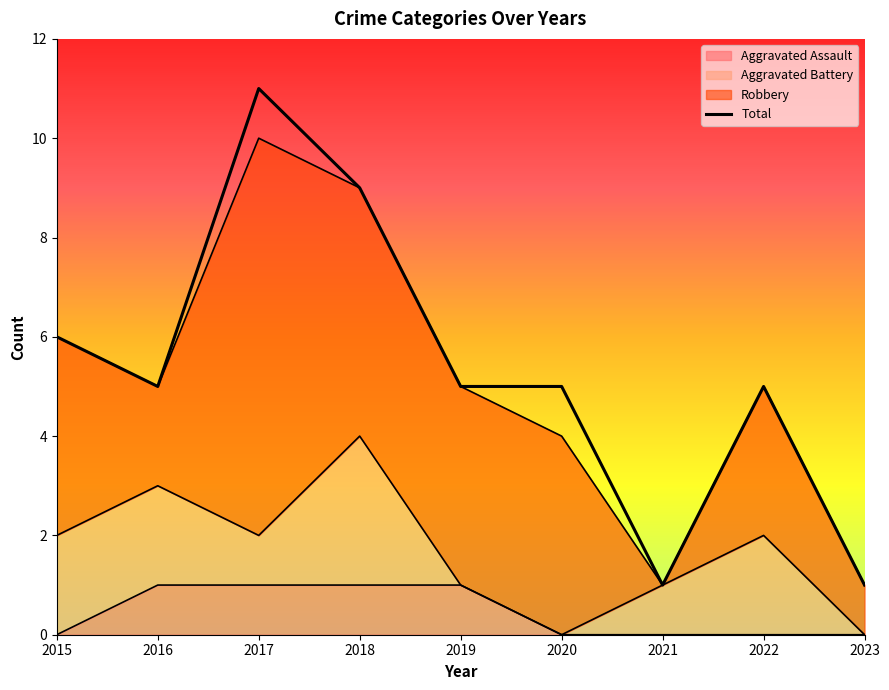

Reading left to right, extract all data points from this chart.

6	5	11	9	5	5	1	5	1